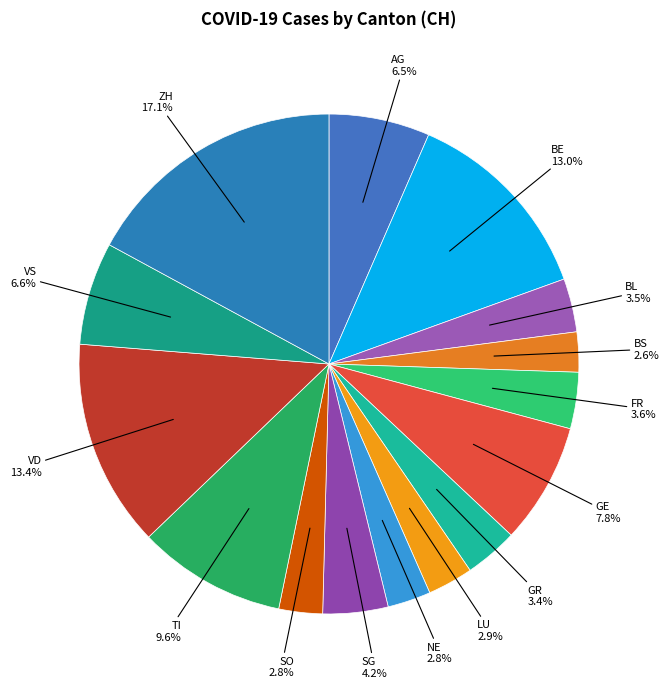

How many segments does this pie chart have?

15